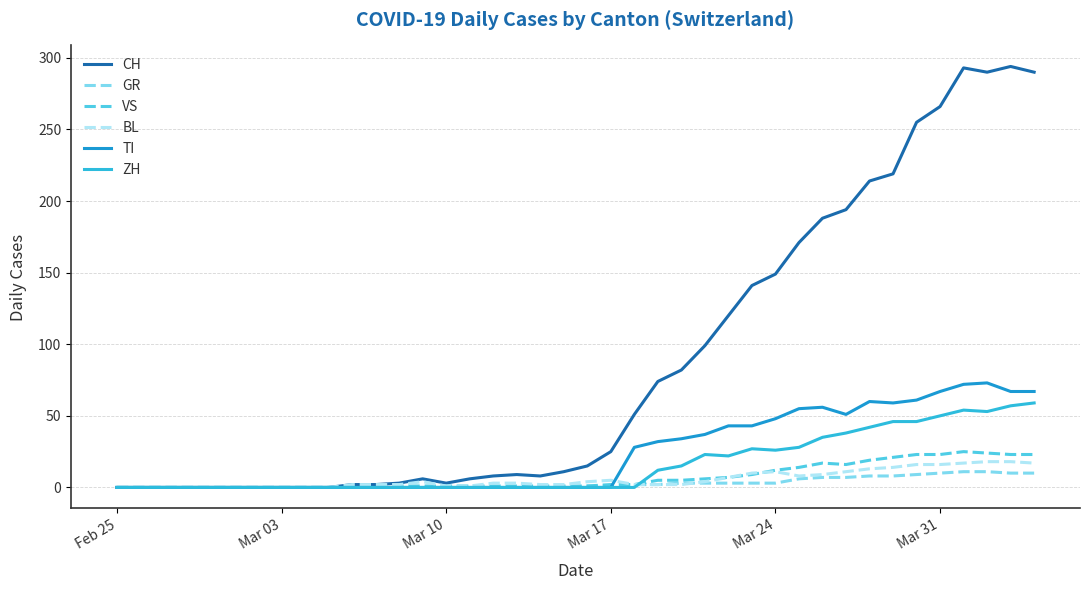

Does the chart display data point markers on the line(s)?

No